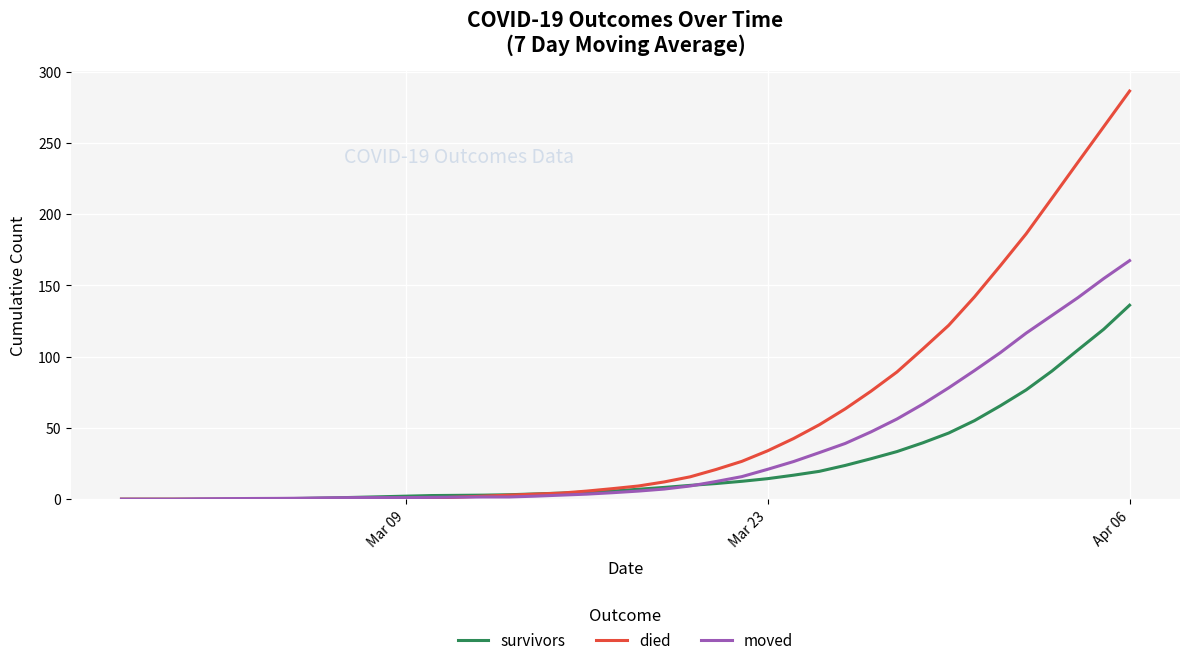

What is the difference between the maximum and second lowest values in the survivors series?

136.1